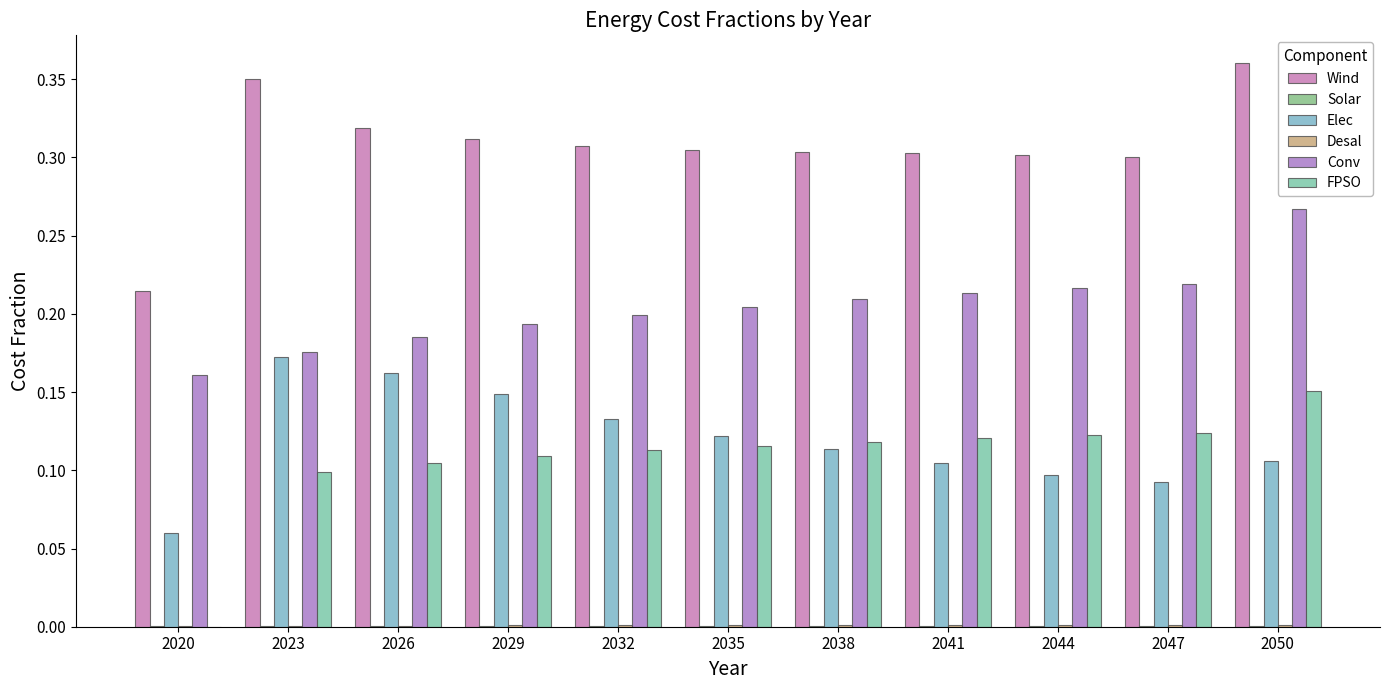

How many groups of bars are there?

11